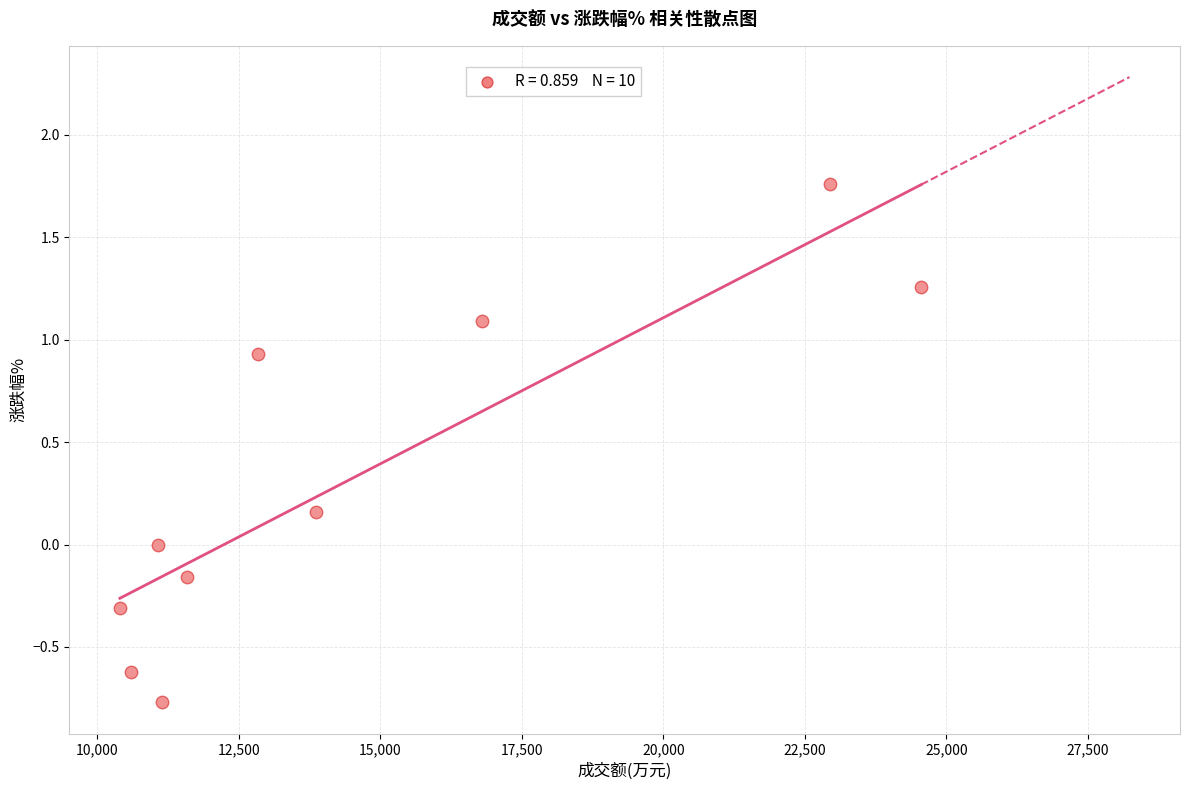

What is the average X value?

14577.6